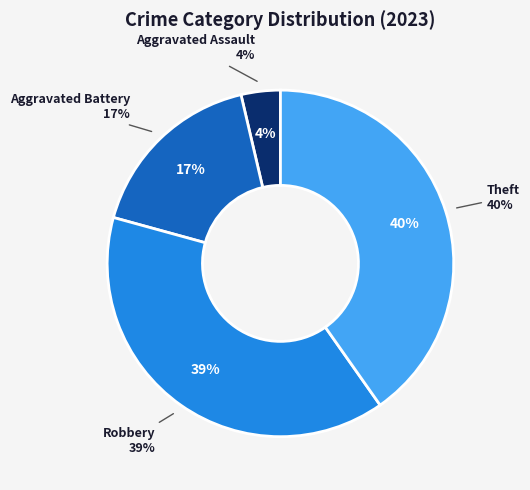

Is it true that Aggravated Assault is 4% of the pie?

True